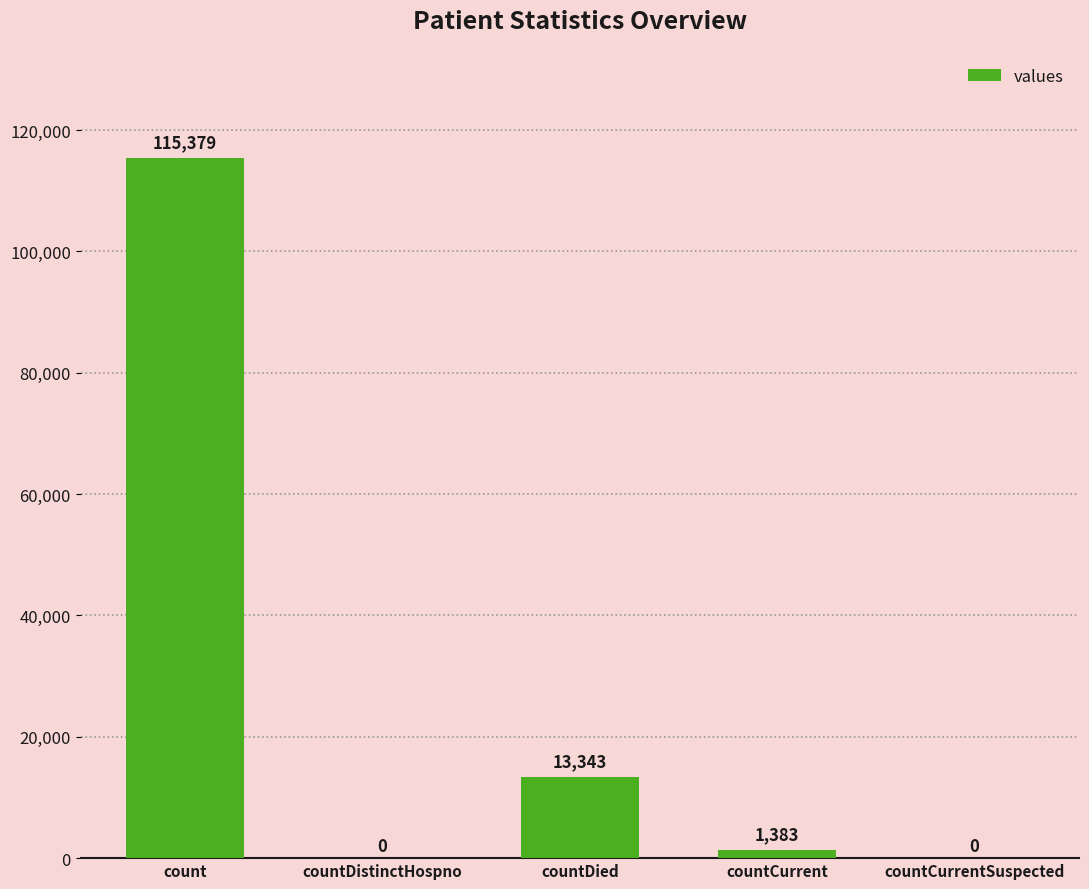

What is the difference between the values at countDied and countCurrentSuspected?

13343